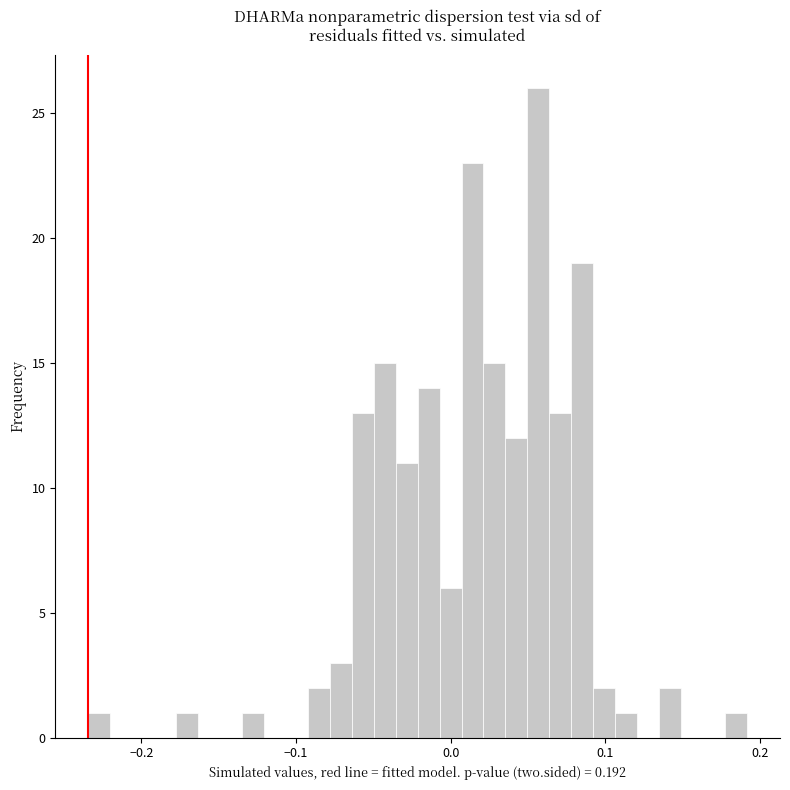

Around what value on the x-axis is the tallest bar? Give the approximate position of its centre, as read against the axis.

0.06